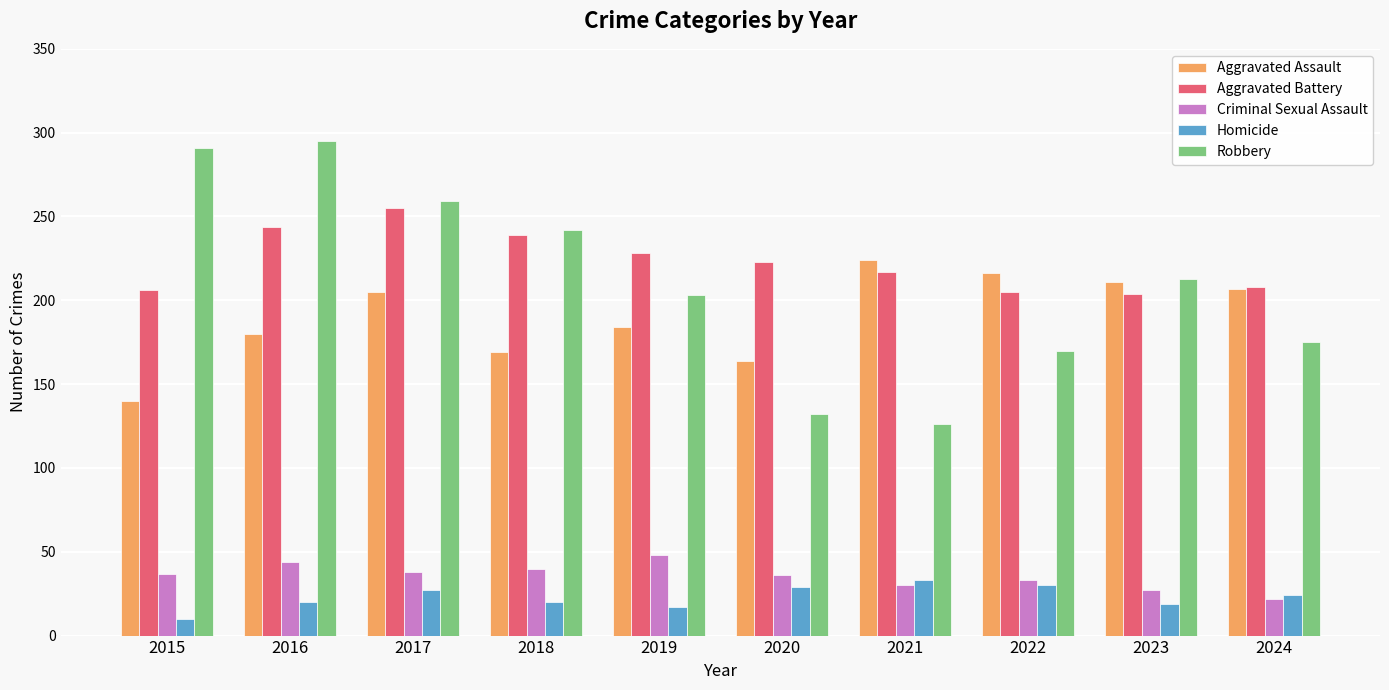

What is the difference between the maximum and minimum values in the Criminal Sexual Assault series?

26